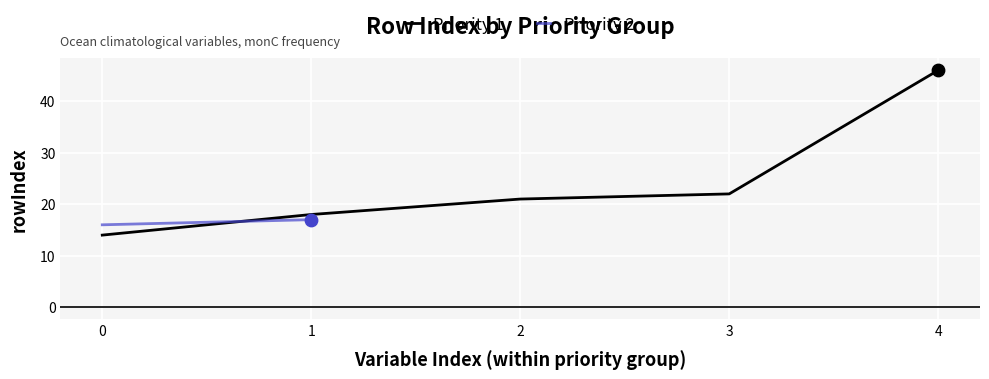

What is the ratio of the value at 1 to the value at 0?

1.3